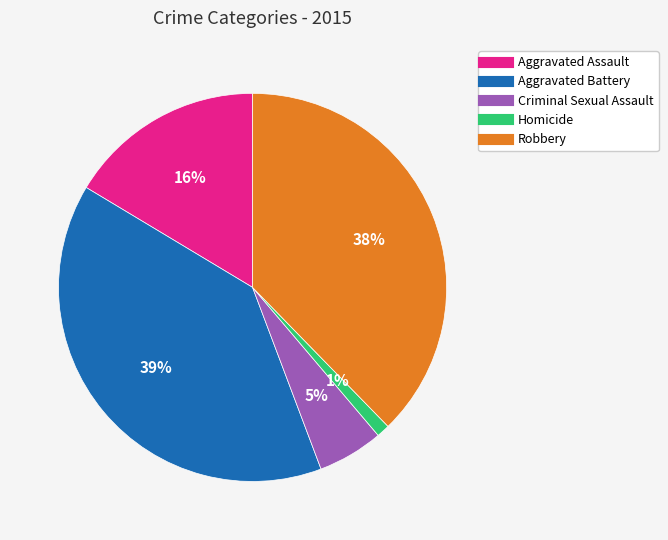

The Aggravated Assault slice represents 16% of the pie. True or false?

True